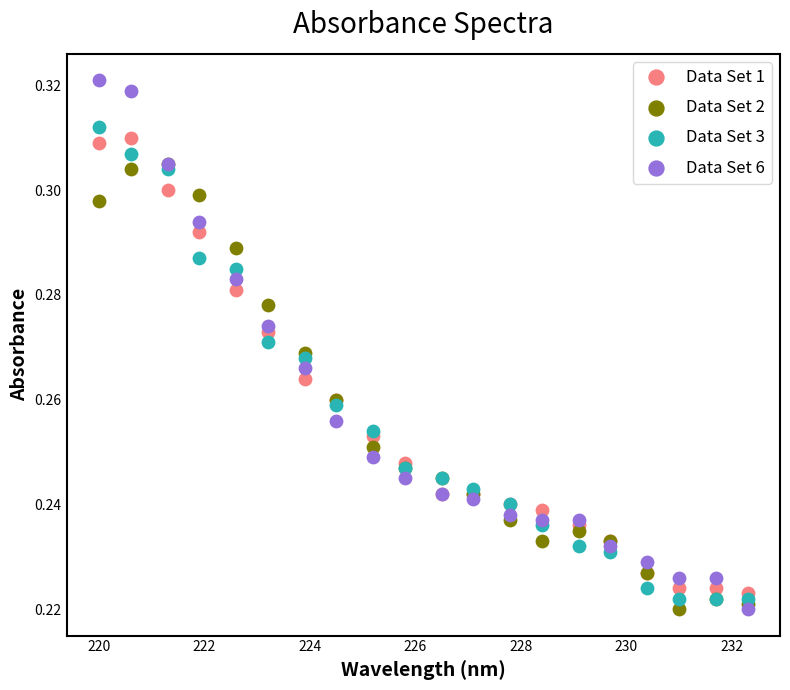

What are all the series names shown in the legend?

Data Set 1, Data Set 2, Data Set 3, Data Set 6